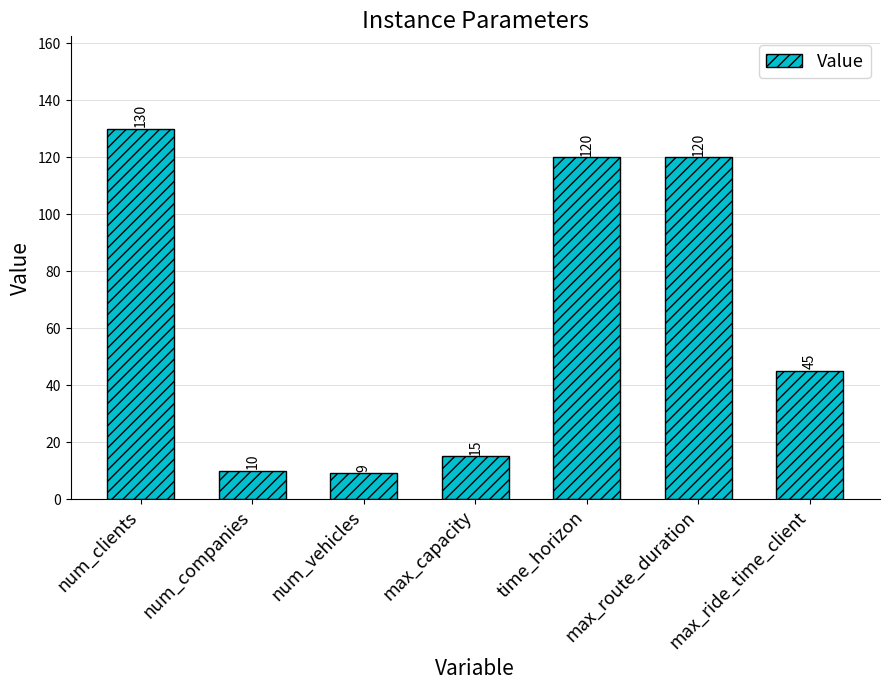

Reading right to left, transcribe all the data shown in this chart.

max_ride_time_client=45	max_route_duration=120	time_horizon=120	max_capacity=15	num_vehicles=9	num_companies=10	num_clients=130